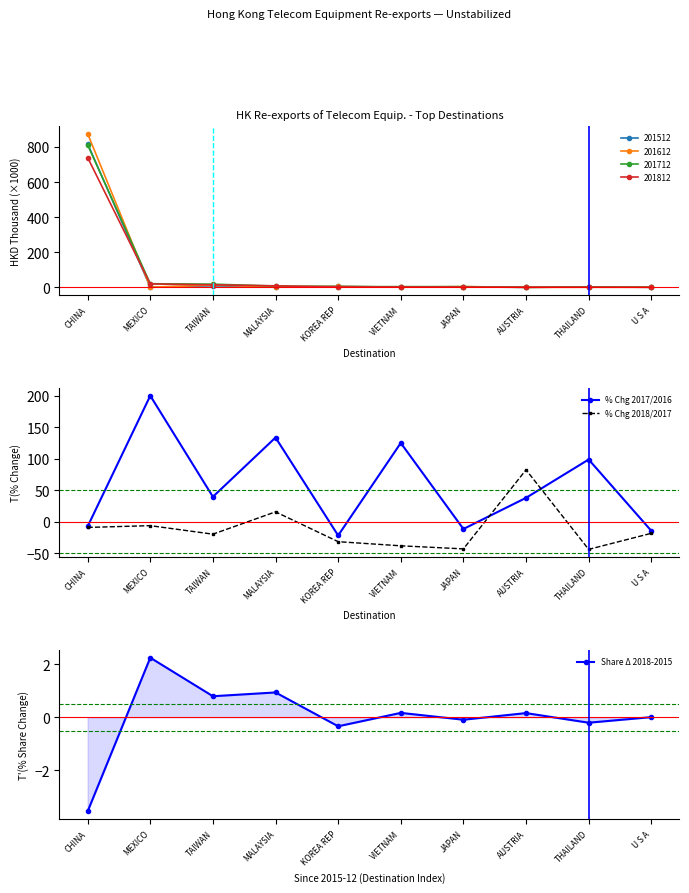

Reading left to right, what are all the values shown in this chart?

% Chg 2017/2016: CHINA=-7.3	MEXICO=200.0	TAIWAN=39.7	MALAYSIA=133.7	KOREA REP=-21.6	VIETNAM=125.1	JAPAN=-11.3	AUSTRIA=38.0	THAILAND=98.8	U S A=-14.2
% Chg 2018/2017: CHINA=-8.9	MEXICO=-6.1	TAIWAN=-19.5	MALAYSIA=15.8	KOREA REP=-31.5	VIETNAM=-38.0	JAPAN=-42.9	AUSTRIA=82.5	THAILAND=-43.7	U S A=-18.2
Share Δ 2018-2015: CHINA=-3.6	MEXICO=2.3	TAIWAN=0.8	MALAYSIA=0.9	KOREA REP=-0.3	VIETNAM=0.2	JAPAN=-0.1	AUSTRIA=0.2	THAILAND=-0.2	U S A=0.0